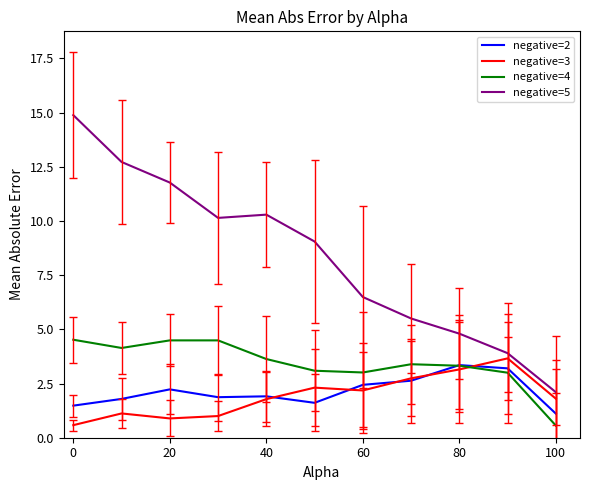

What is the lowest value of the negative=3 series?

0.6